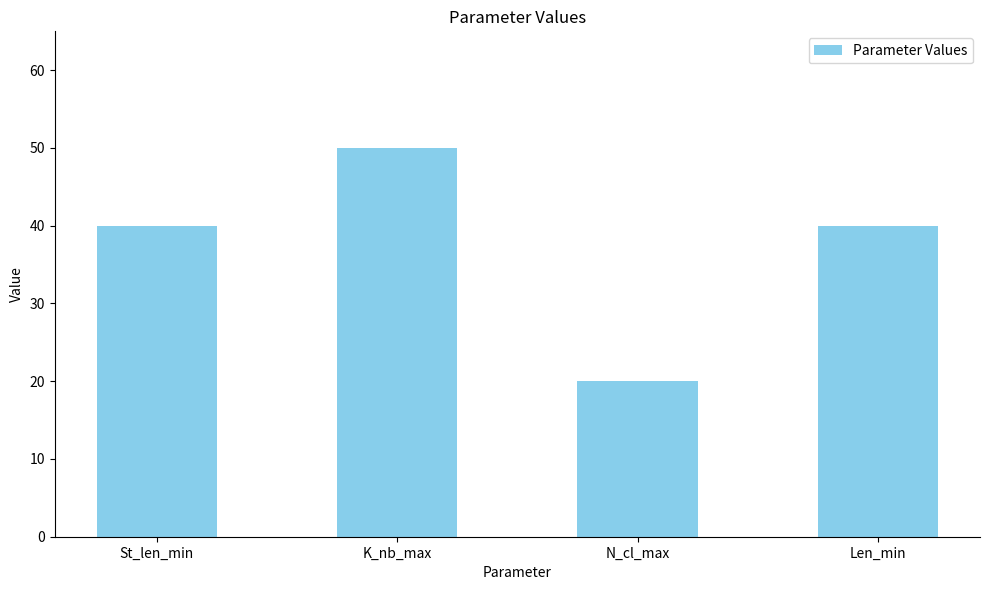

What is the label of the 1st bar from the right?

Len_min